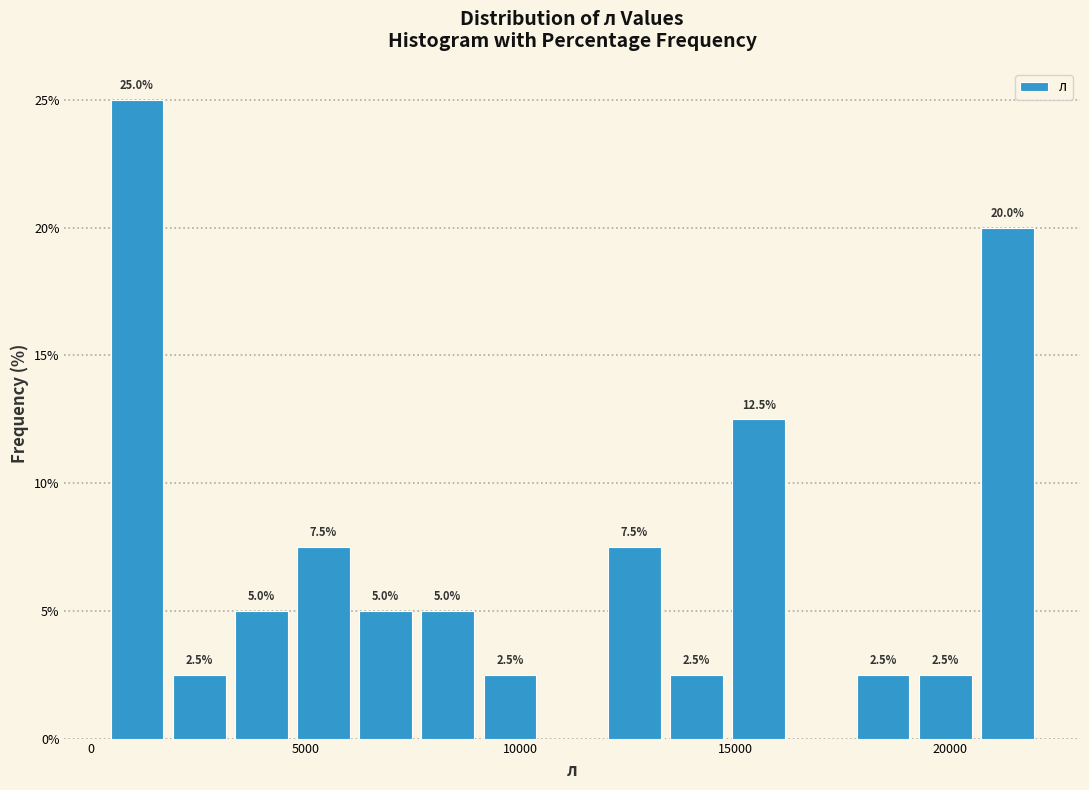

Read against the x-axis, roughly where is the centre of the tallest bar?

1000